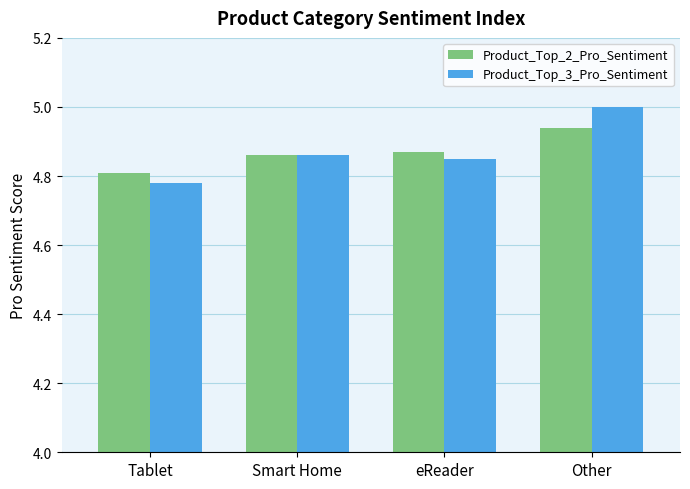

The value of Product_Top_3_Pro_Sentiment at Other is 1.7. True or false?

False